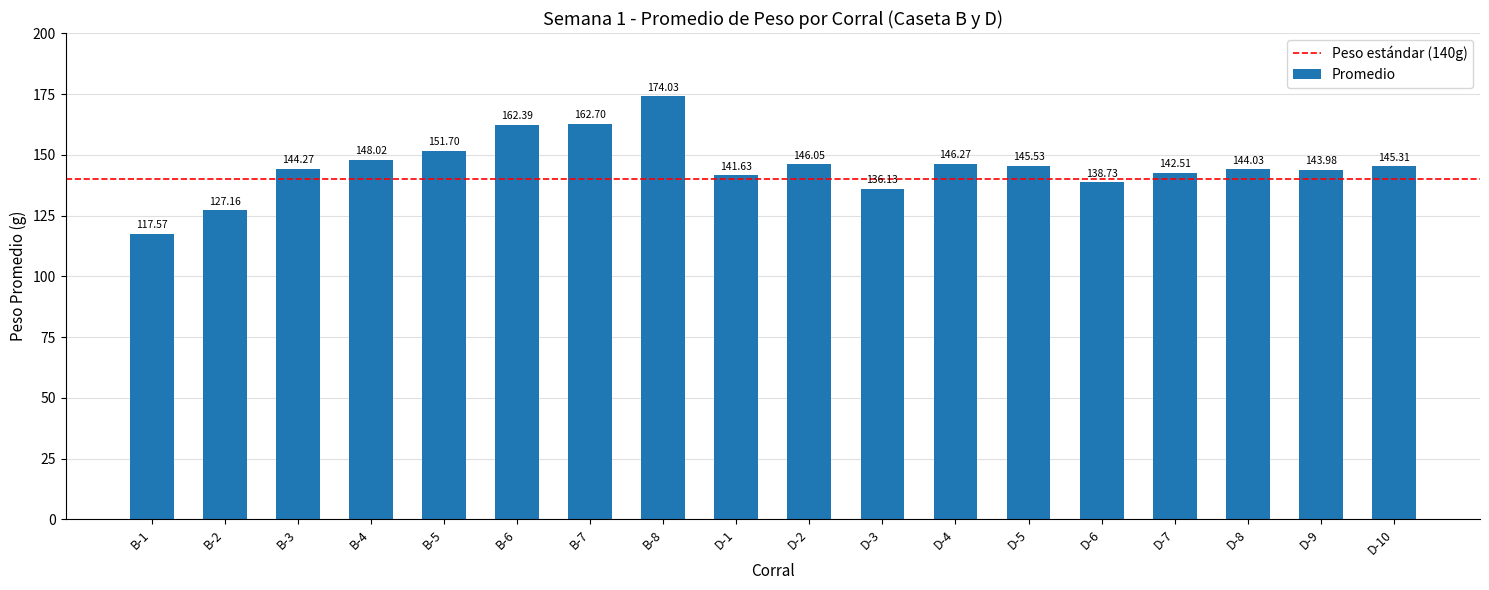

Rank the categories by value from highest to lowest.

B-8, B-7, B-6, B-5, B-4, D-4, D-2, D-5, D-10, B-3, D-8, D-9, D-7, D-1, D-6, D-3, B-2, B-1